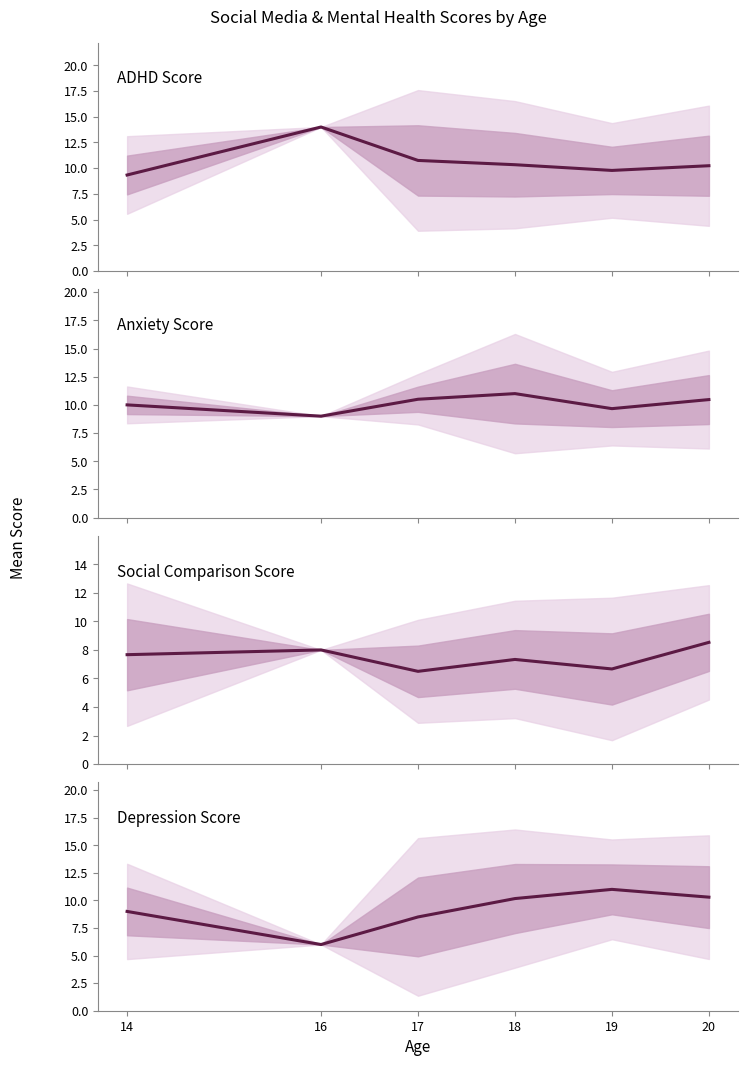

Reading right to left, list all the values displayed in this chart.

ADHD Score: 10.2	9.8	10.3	10.8	14.0	9.3
Anxiety Score: 10.5	9.7	11.0	10.5	9.0	10.0
Social Comparison Score: 8.5	6.7	7.3	6.5	8.0	7.7
Depression Score: 10.3	11.0	10.2	8.5	6.0	9.0